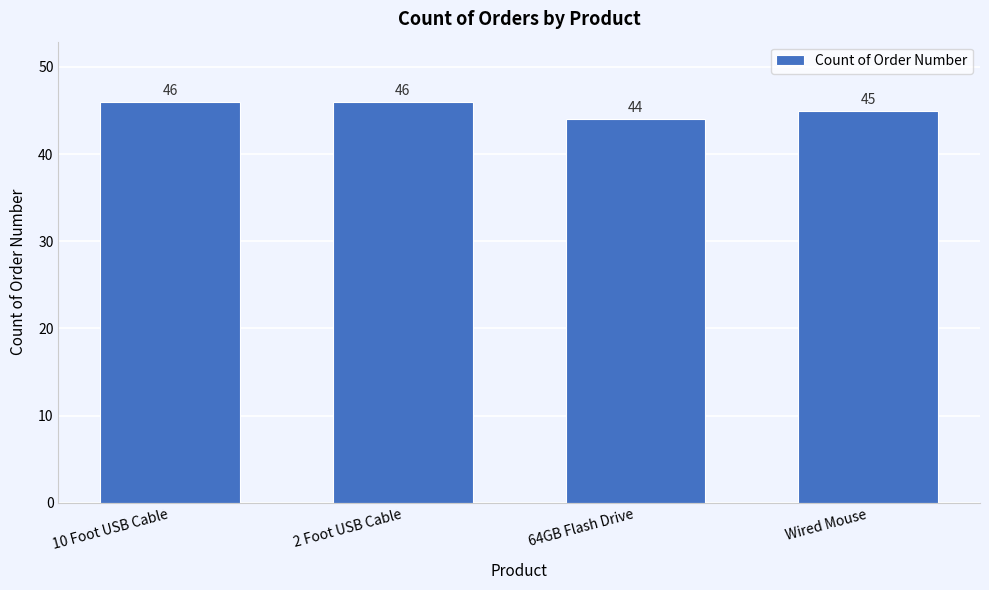

Reading left to right, list all the values displayed in this chart.

46	46	44	45